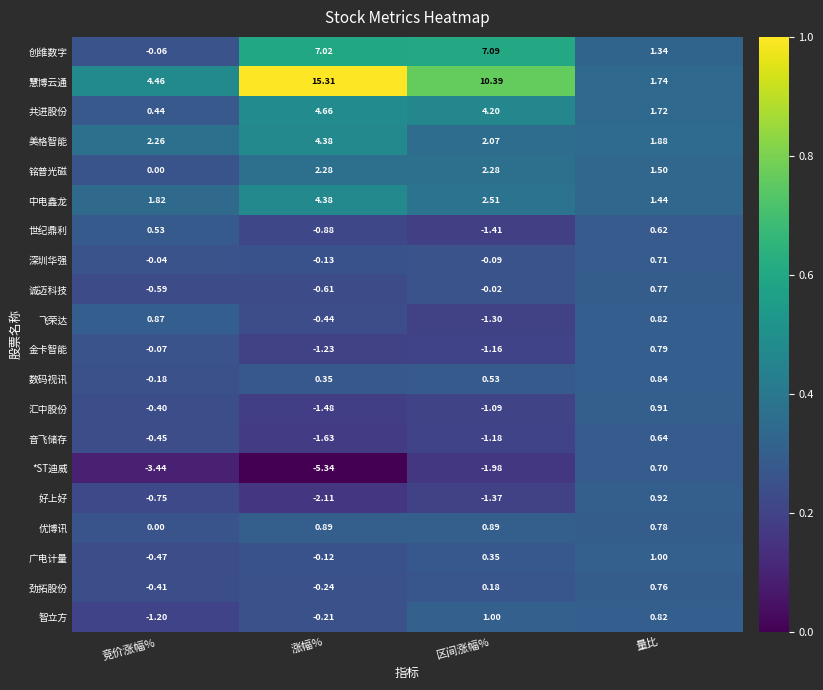

Rank the categories by 金卡智能 value from lowest to highest.

涨幅%, 区间涨幅%, 竞价涨幅%, 量比